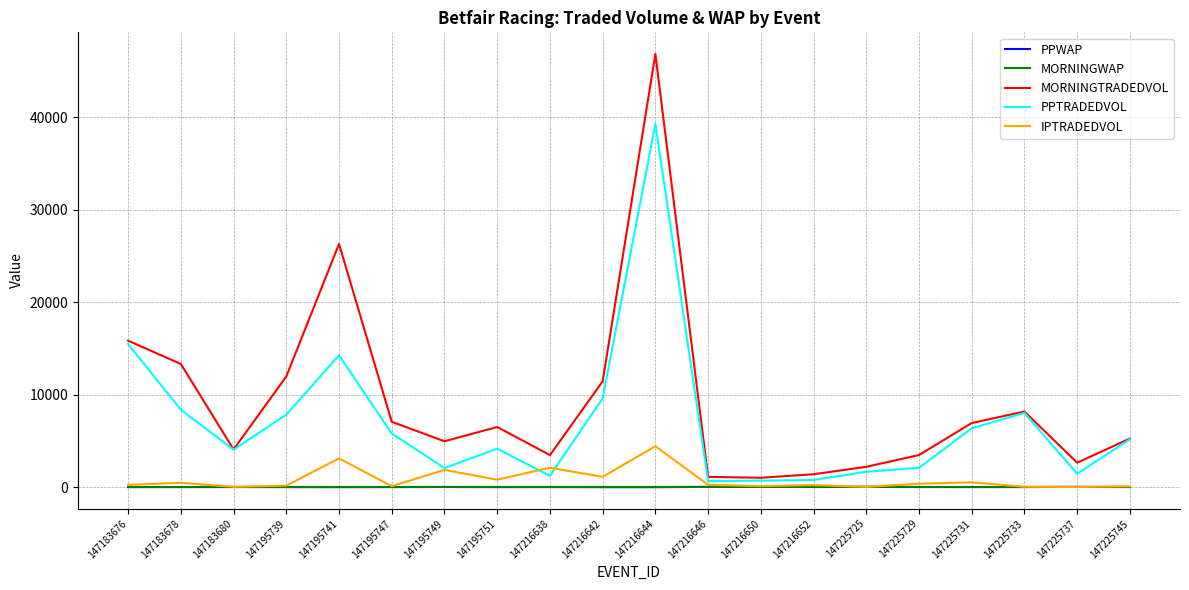

True or false: PPWAP and MORNINGTRADEDVOL cross at least once.

False